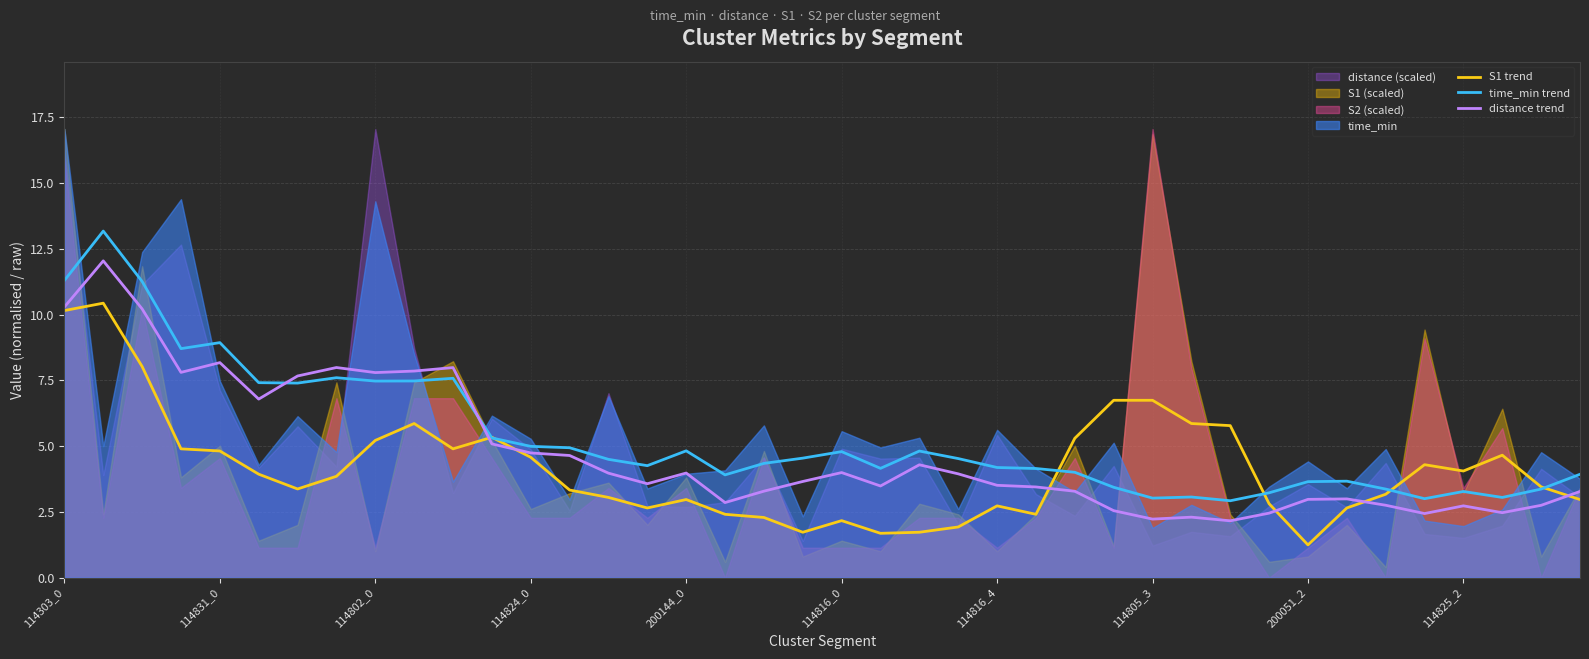

How many data points in distance trend are above 3?

27